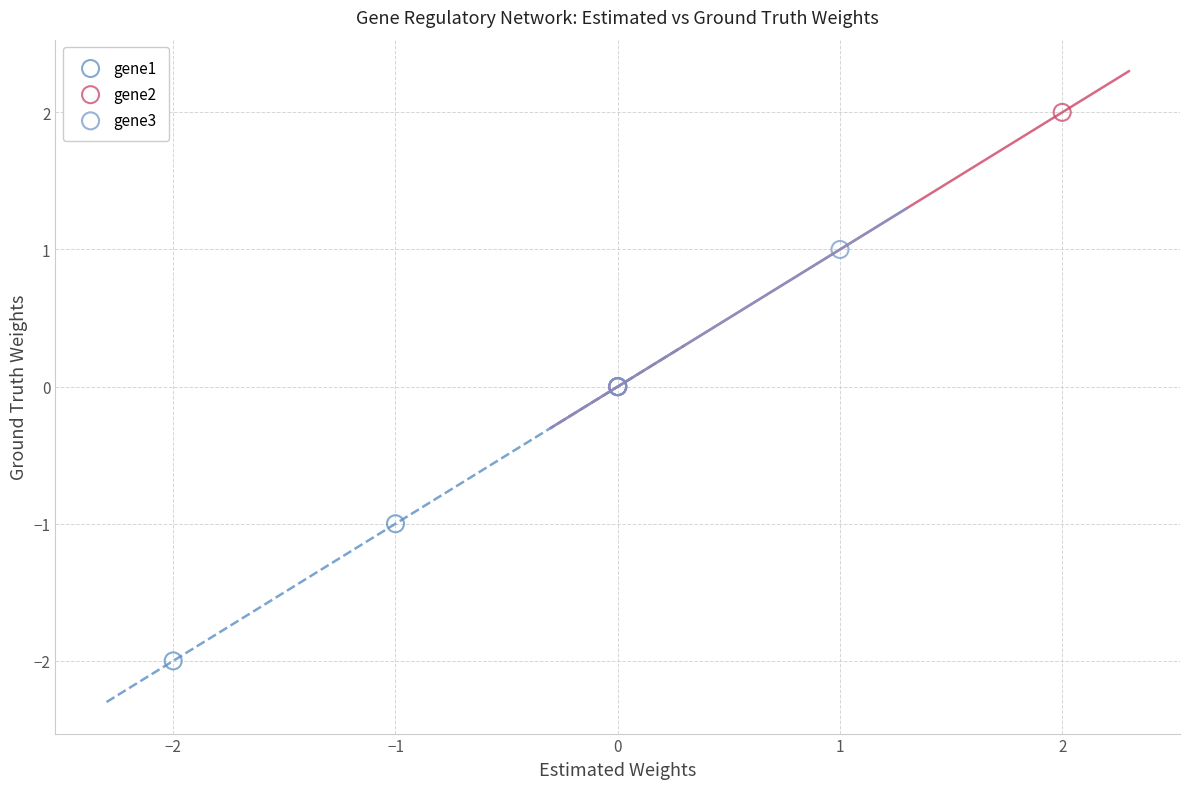

Which series reaches the maximum Y coordinate?

gene2